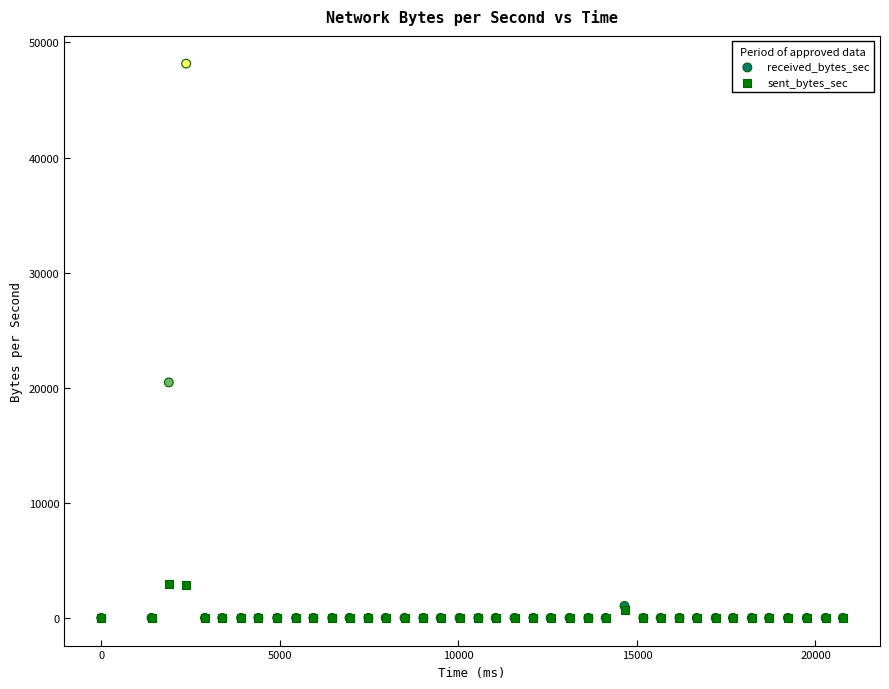

Which series has the largest Y range (max minus min)?

received_bytes_sec